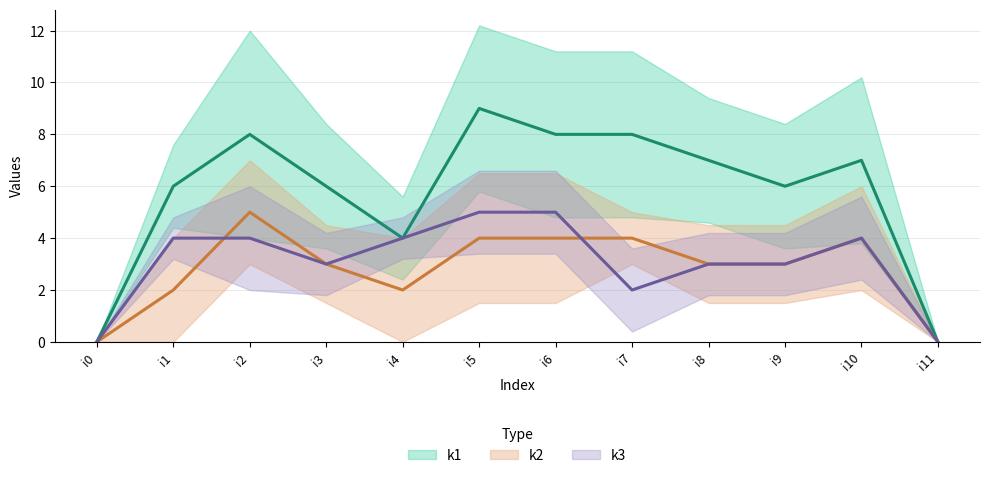

At how many categories does at least one series exceed 7?

4